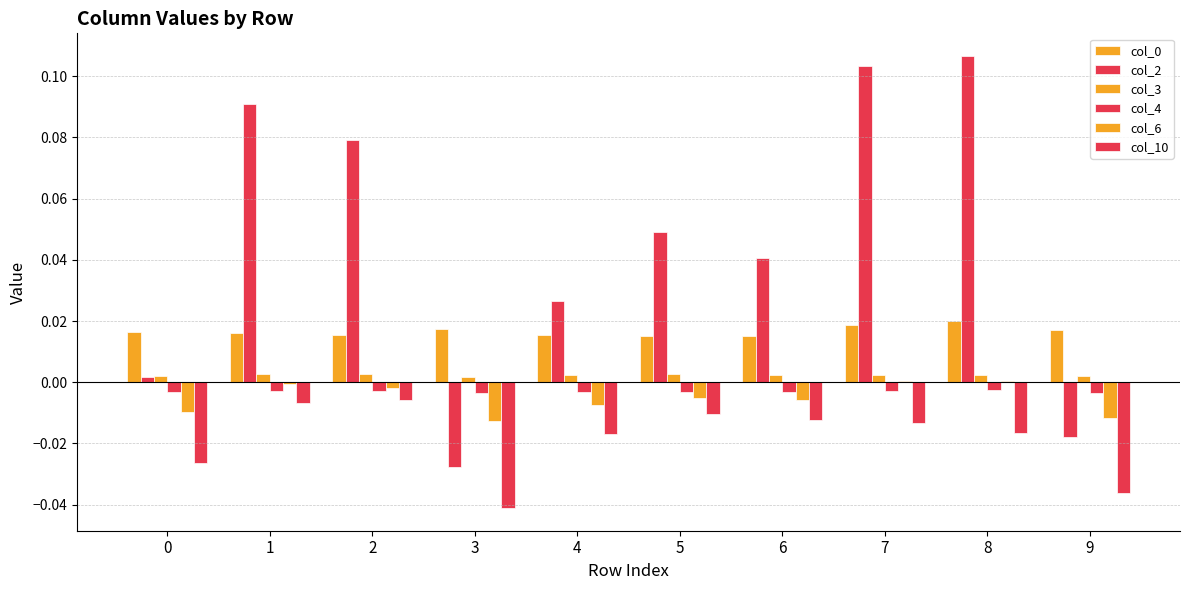

Does the chart contain stacked bars?

No